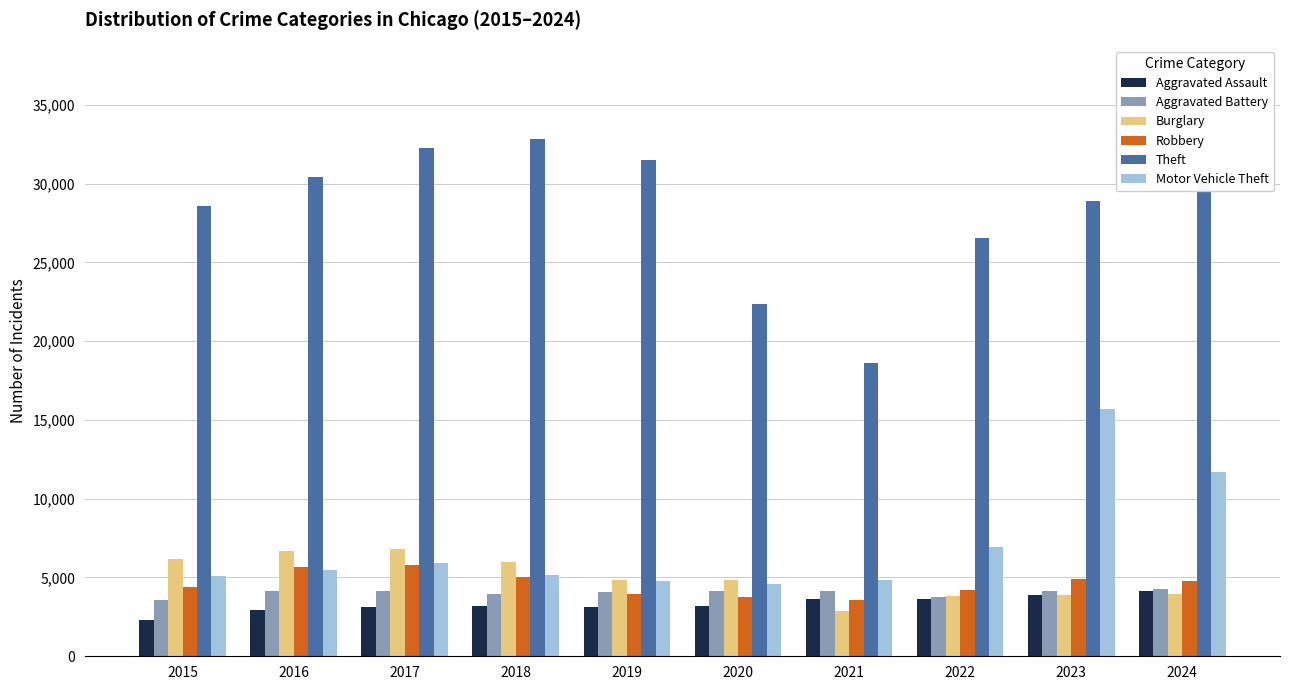

Read the Burglary value at 2024, to the nearest 100.

3900